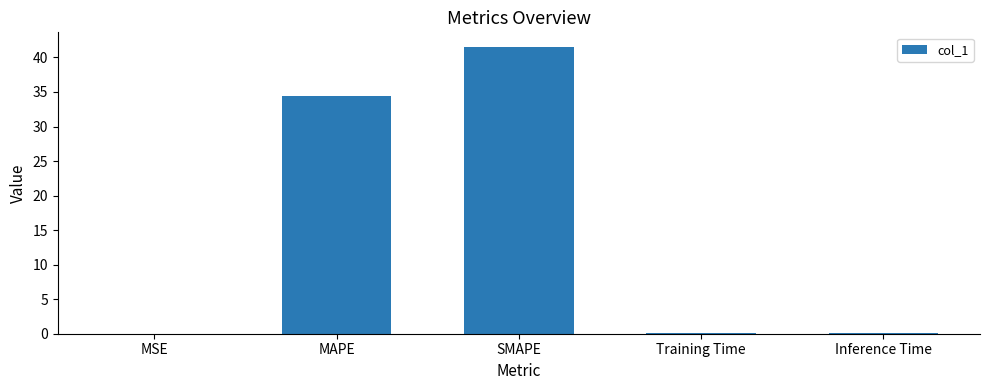

Where is the data nearest to the value 20?

MAPE